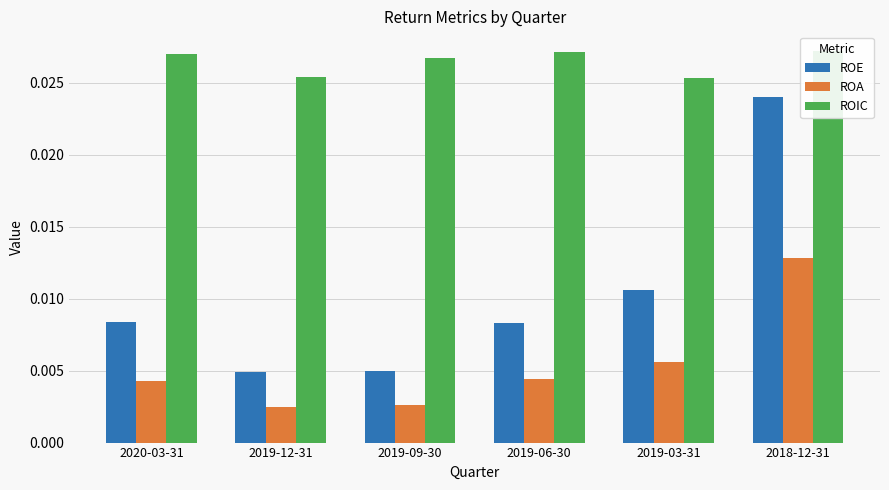

Rank the categories by ROE value from lowest to highest.

2019-12-31, 2019-09-30, 2019-06-30, 2020-03-31, 2019-03-31, 2018-12-31